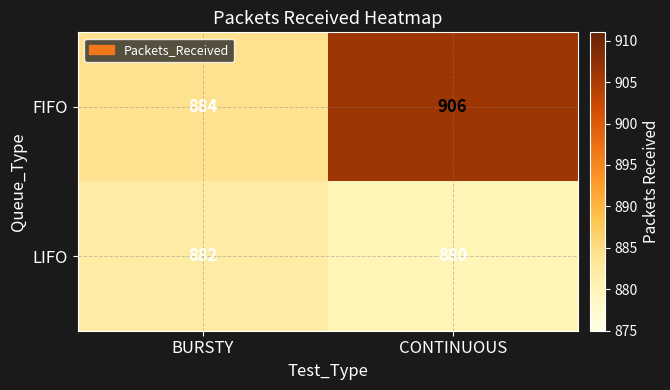

What is the spread (max minus min) of values at BURSTY?

2